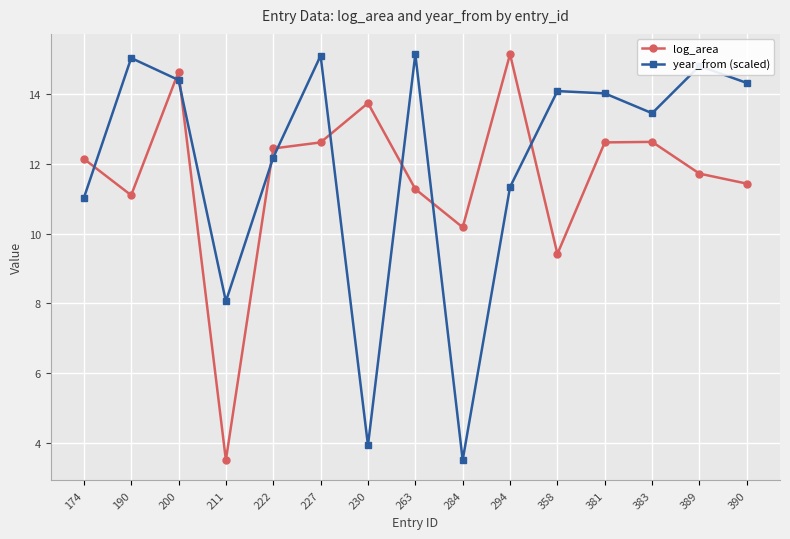

What is the value of the year_from (scaled) point at the 9th from the left?

3.5